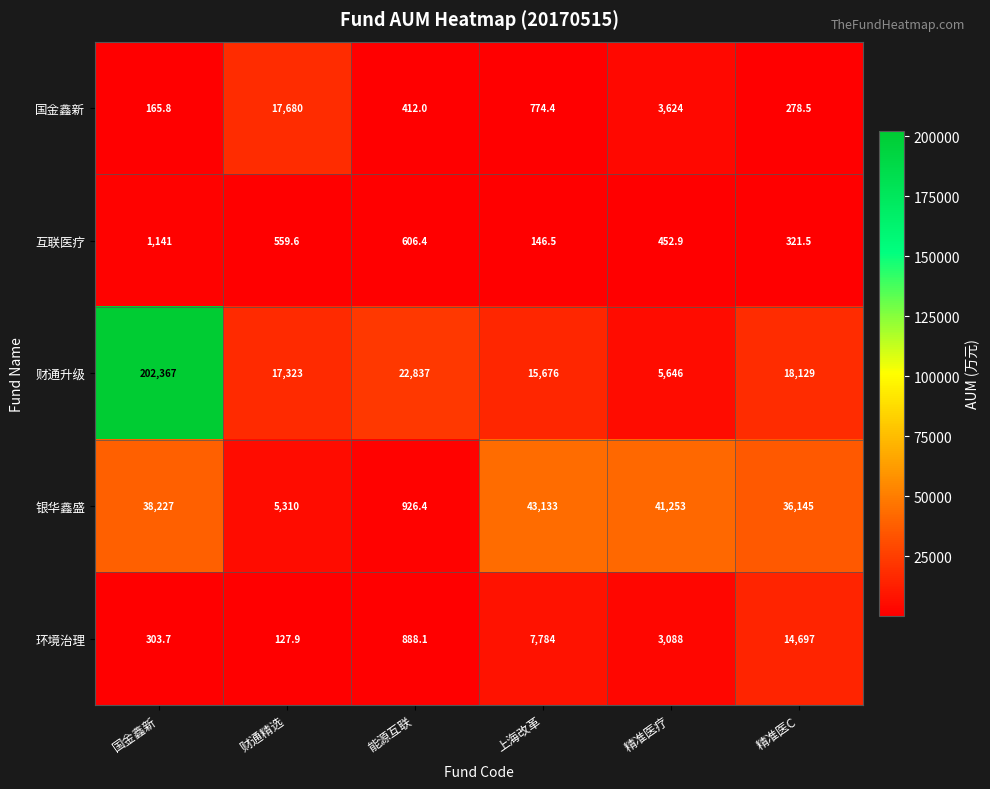

Where is 财通升级 nearest to the value 104006?

能源互联